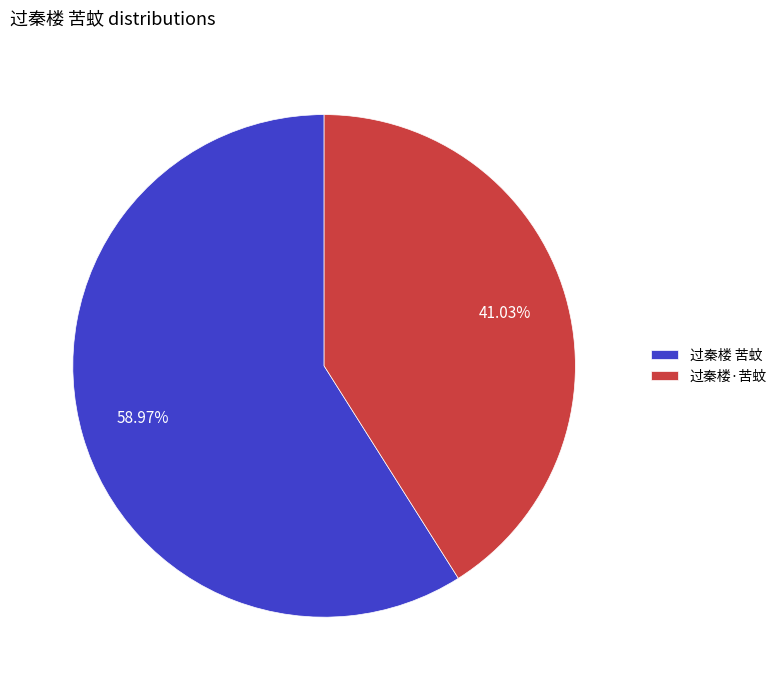

Do 过秦楼·苦蚊 and 过秦楼 苦蚊 together represent more than half of the pie?

Yes